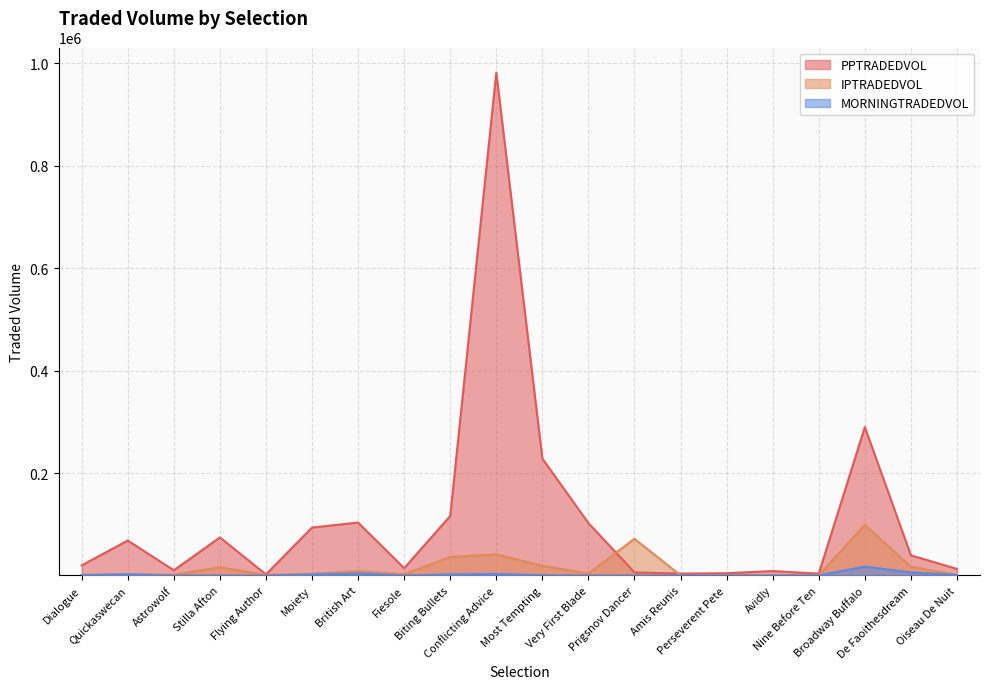

Rank the categories by MORNINGTRADEDVOL value from lowest to highest.

Perseverent Pete, Amis Reunis, Astrowolf, Avidly, Flying Author, Prigsnov Dancer, Fiesole, Stilla Afton, Nine Before Ten, Very First Blade, Most Tempting, Dialogue, Oiseau De Nuit, Biting Bullets, Moiety, Quickaswecan, Conflicting Advice, British Art, De Faoithesdream, Broadway Buffalo